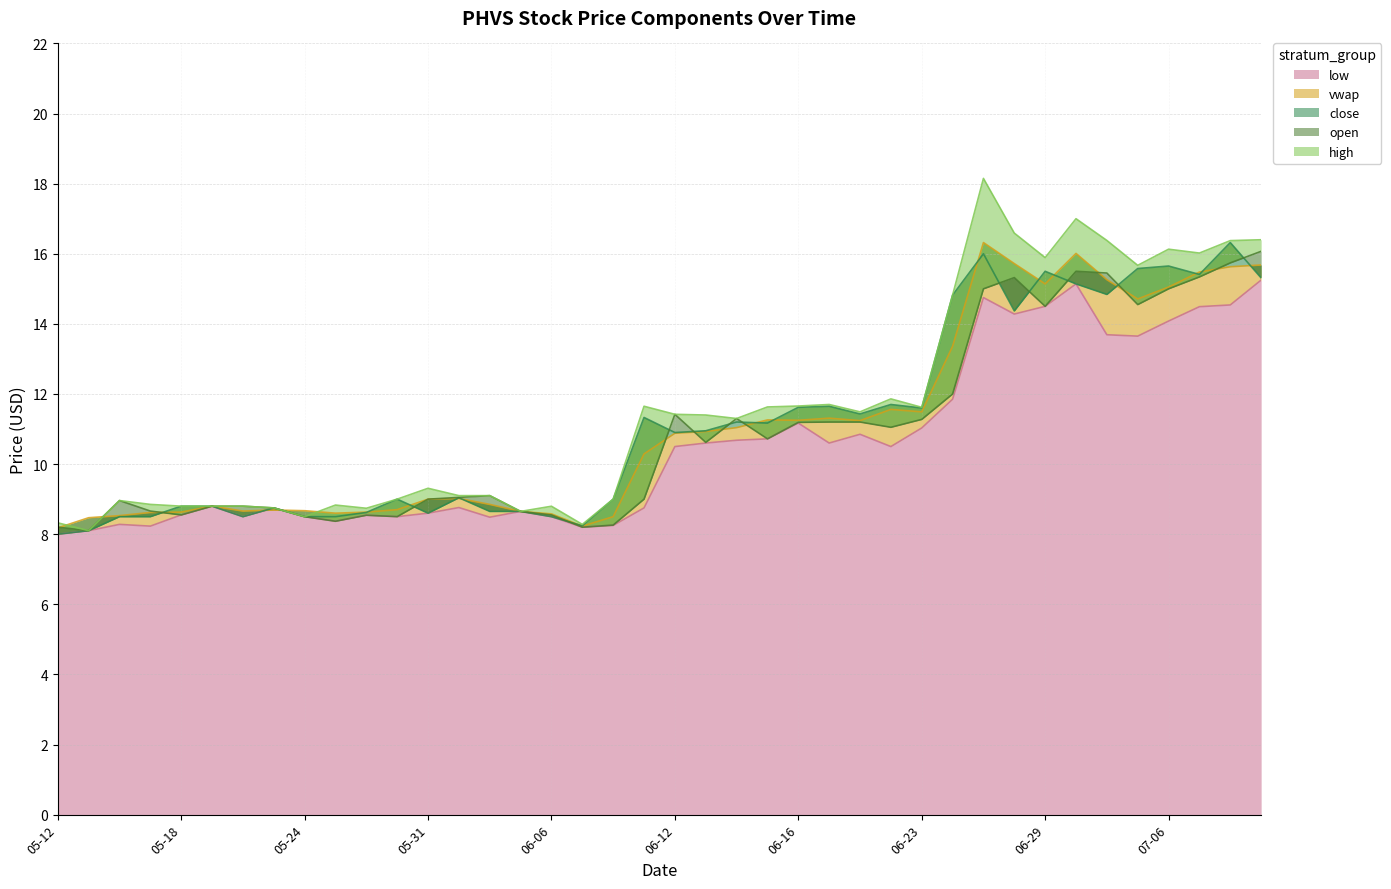

Which category has the highest value across all series?

2023-06-27